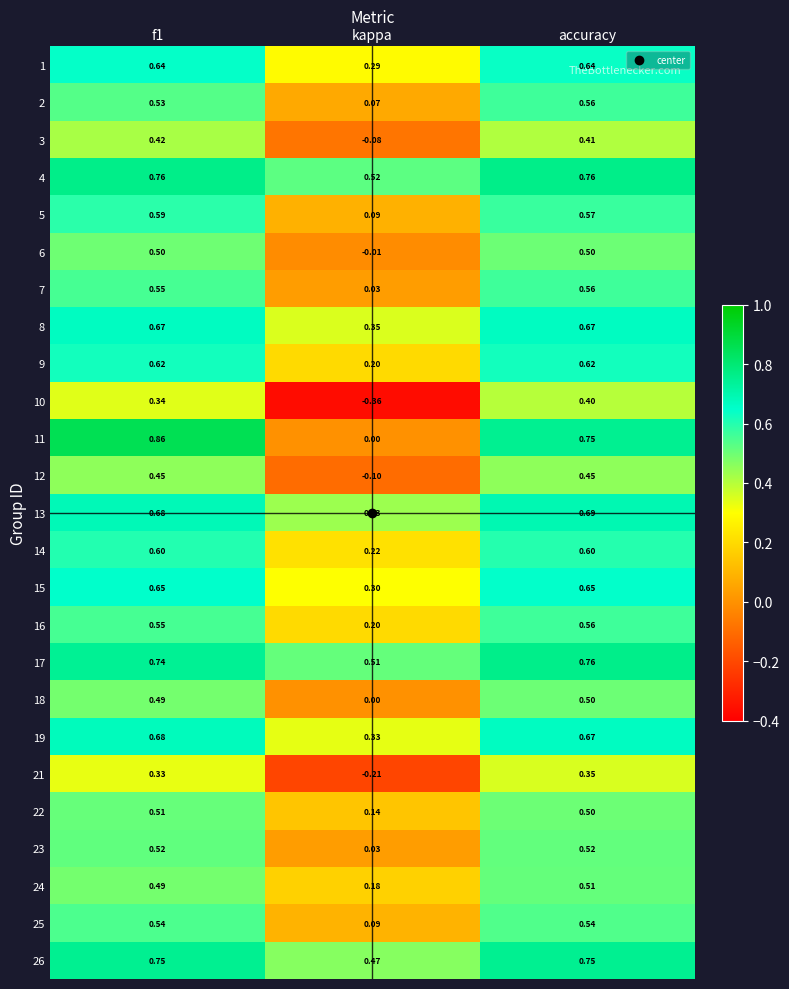

At which label is 12 closest to 0?

kappa